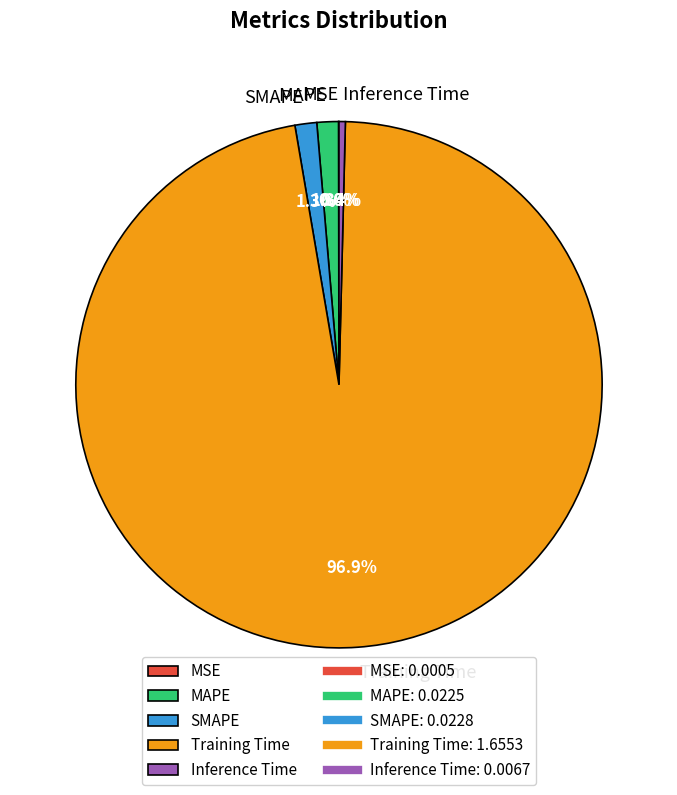

Which category accounts for the majority?

Training Time